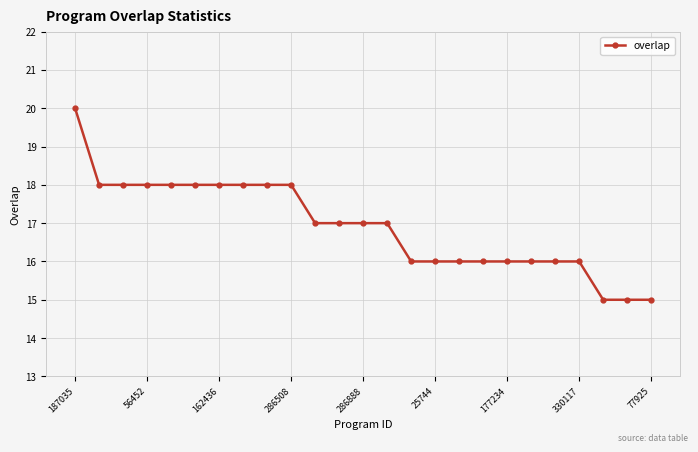

What is the value of the 11th point from the left?

17